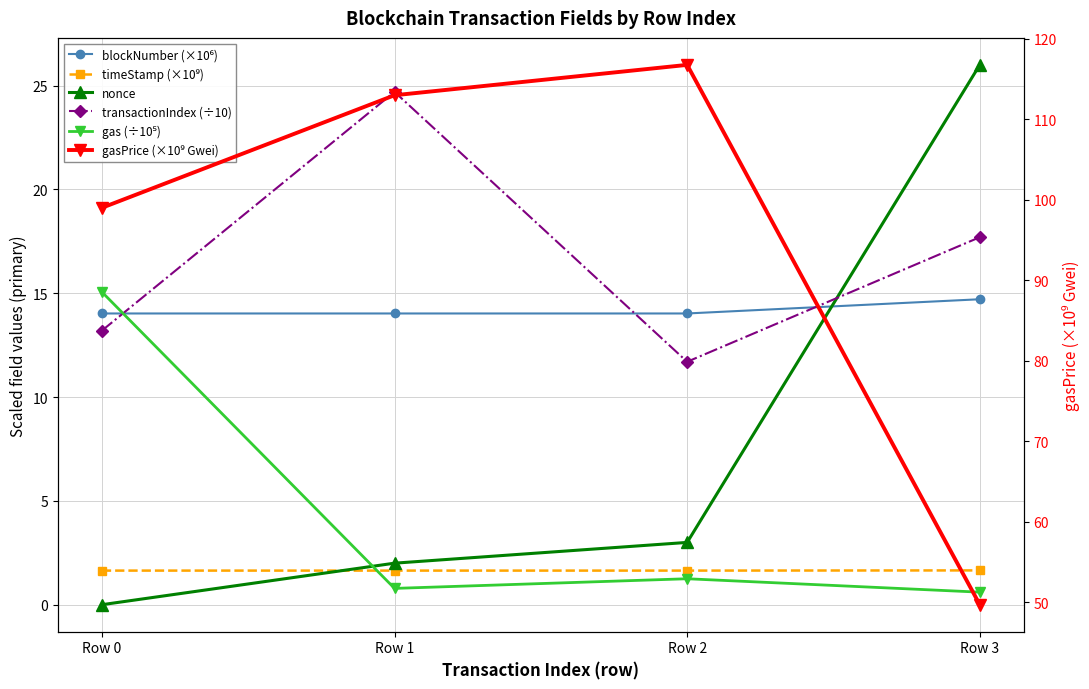

Does the chart display data point markers on the line(s)?

Yes